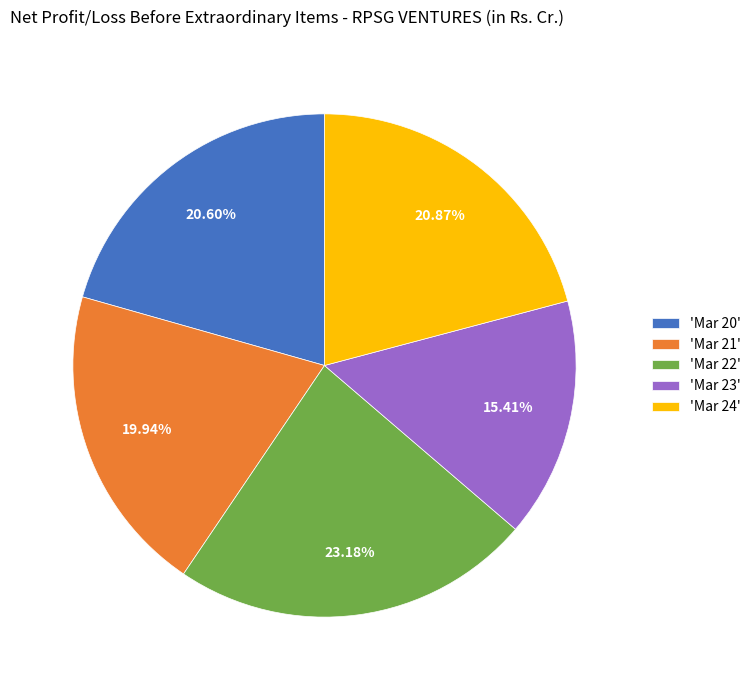

Do 'Mar 23' and 'Mar 20' together represent more than half of the pie?

No